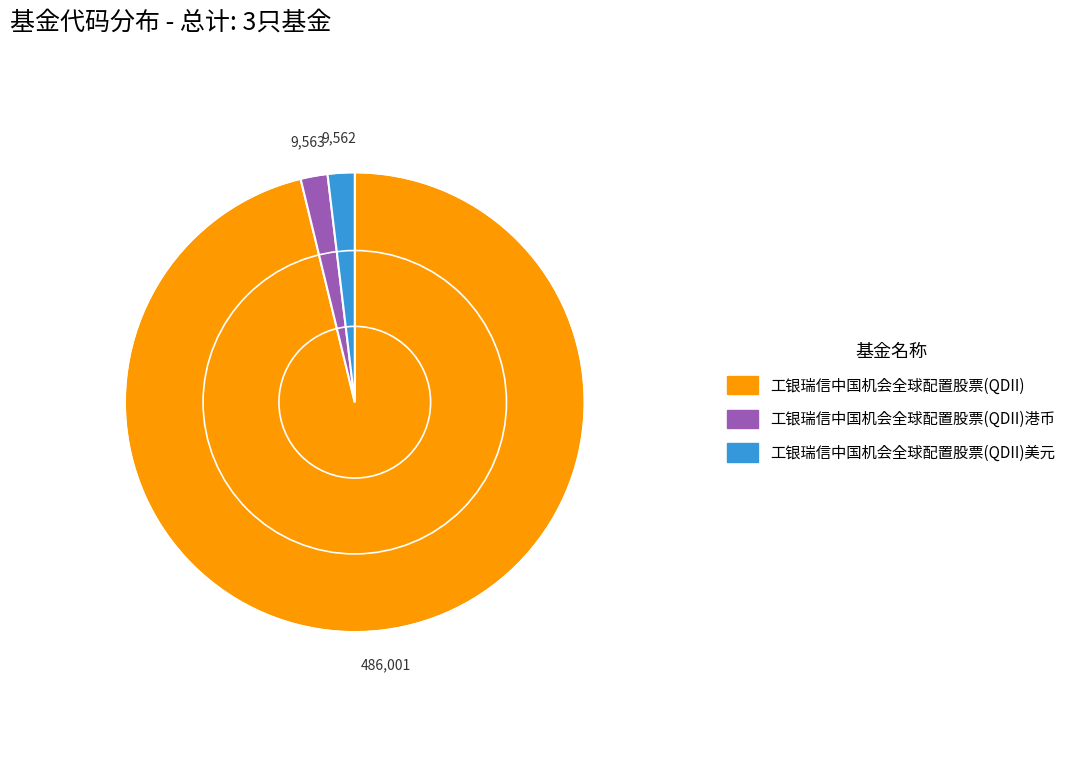

Is there any slice that represents more than half of the pie?

Yes